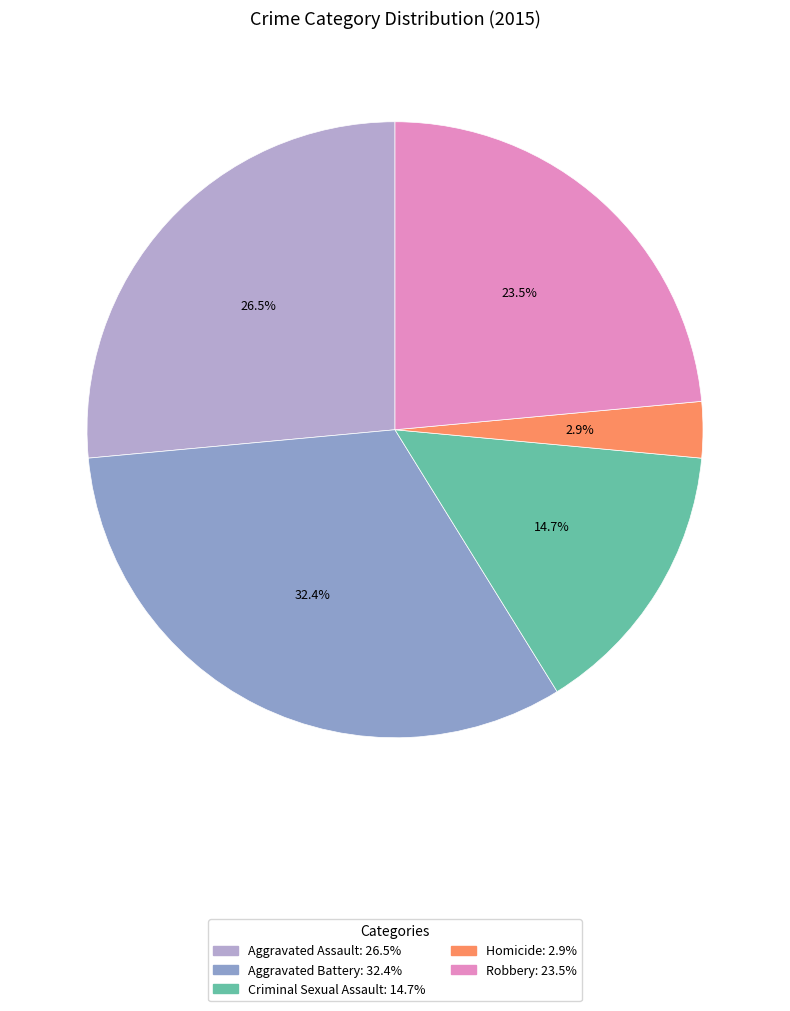

To the nearest percent, what portion does Criminal Sexual Assault represent?

15%